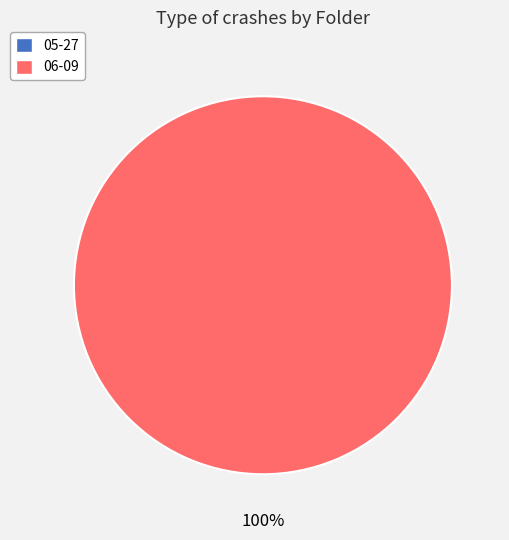

Which category has the smallest portion of the pie?

05-27